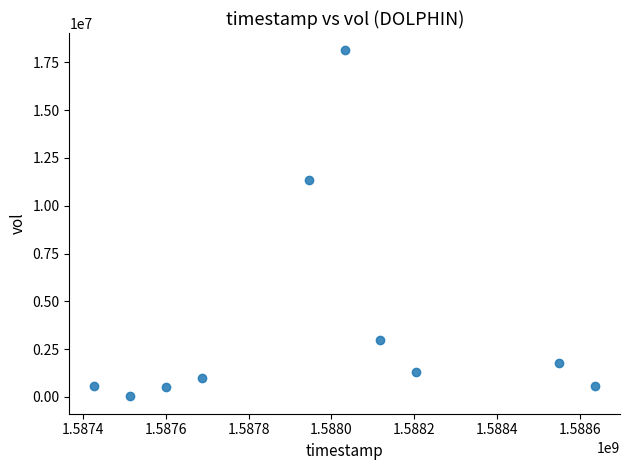

What is the average Y value?

3818720